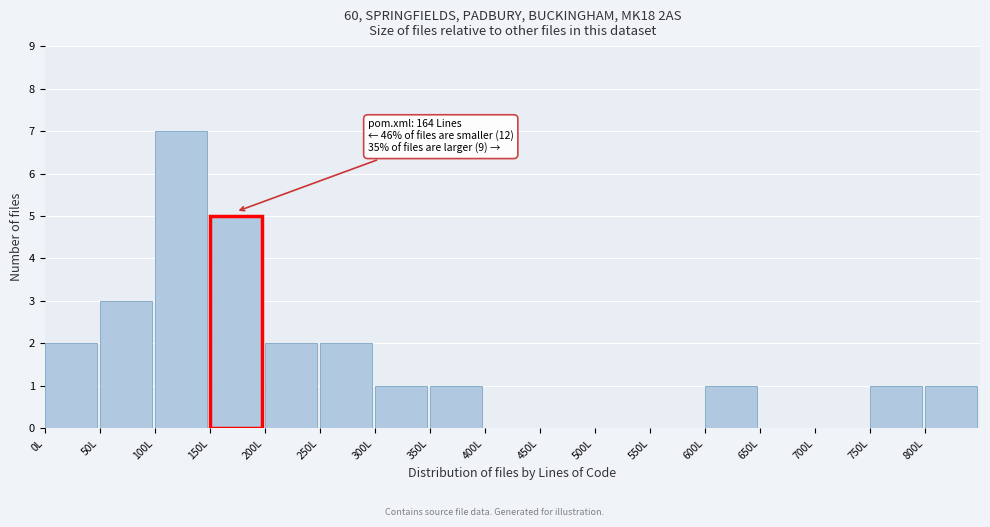

Which range on the x-axis has the tallest bar?

100 to 150